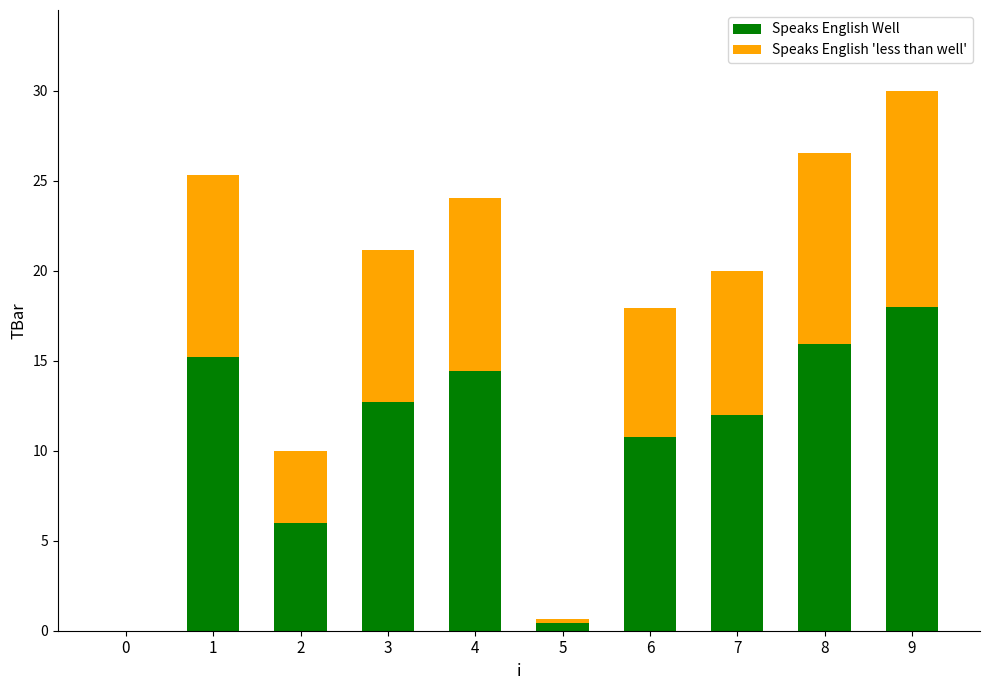

What is the highest value of the Speaks English Well series?

18.0